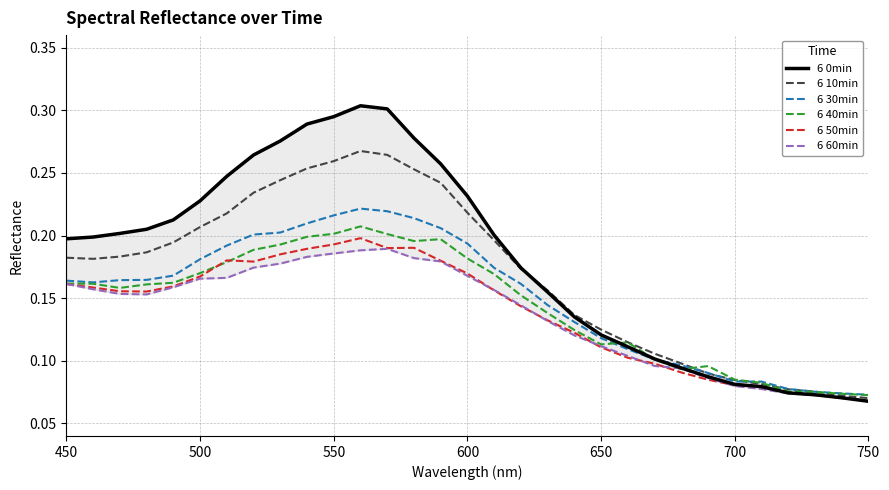

True or false: 6 10min and 6 50min intersect in this chart.

False